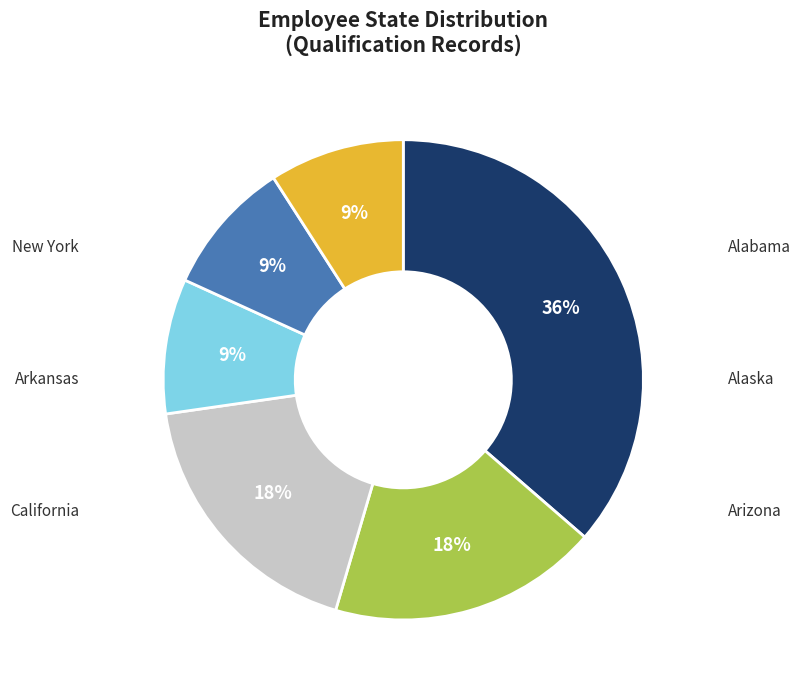

To the nearest percent, what is the difference between the largest and smallest slice percentages?

27%